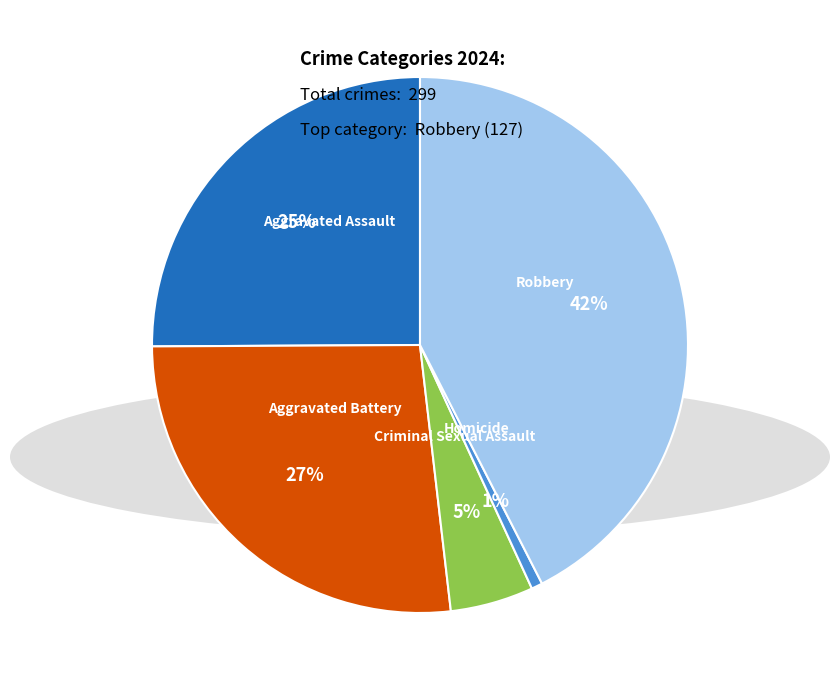

Count the number of slices in the pie.

5